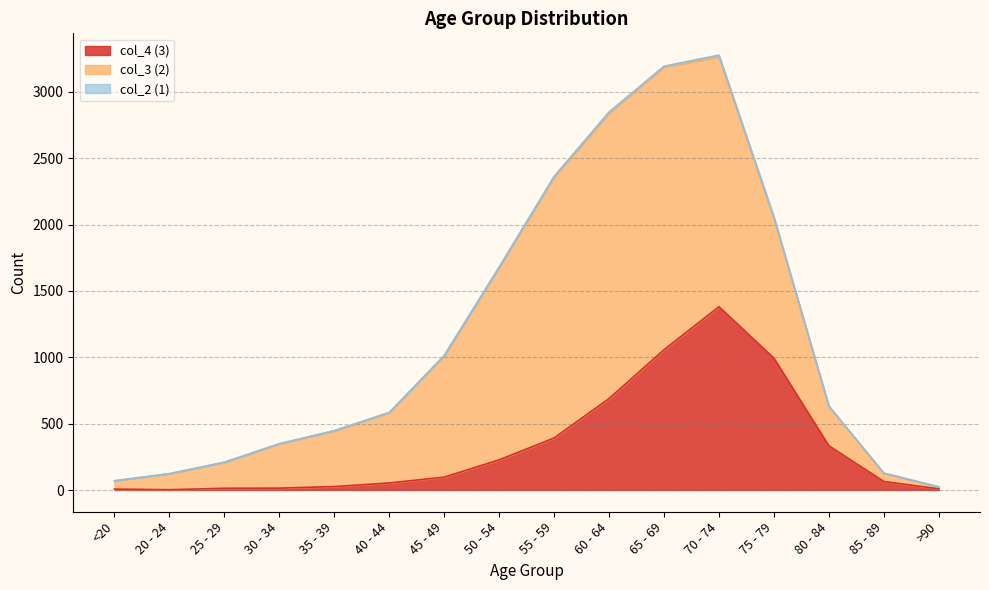

True or false: col_4 and col_2 intersect in this chart.

False